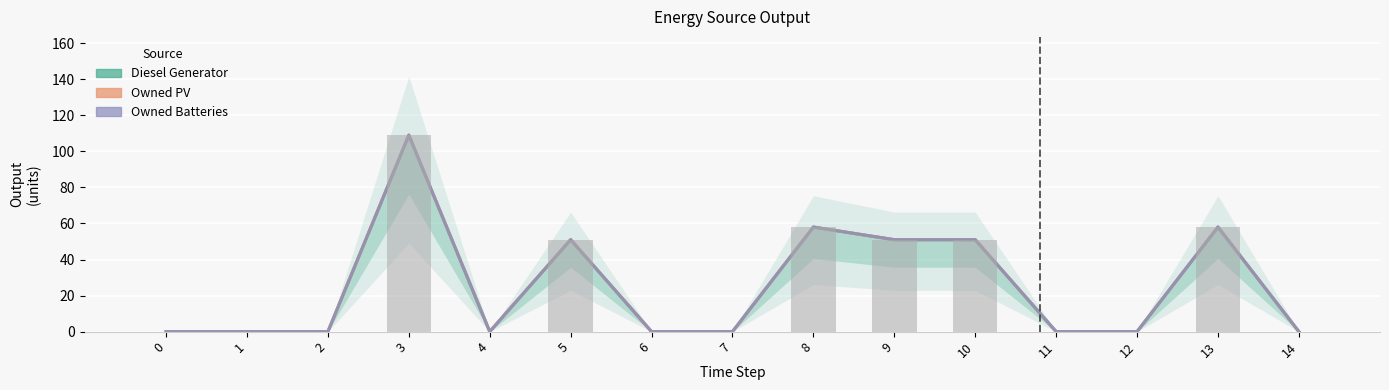

Reading left to right, what are all the values shown in this chart?

Diesel Generator: 0	0	0	109	0	51	0	0	58	51	51	0	0	58	0
Owned PV: 0	0	0	109	0	51	0	0	58	51	51	0	0	58	0
Owned Batteries: 0	0	0	109	0	51	0	0	58	51	51	0	0	58	0